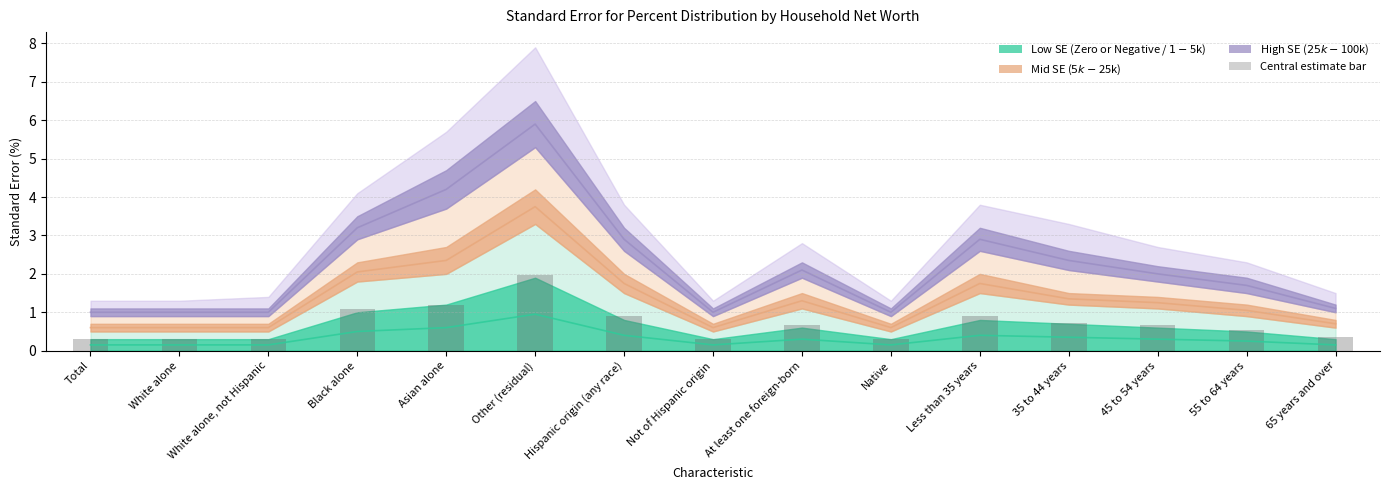

What is the approximate value at White alone, not Hispanic?

0.3